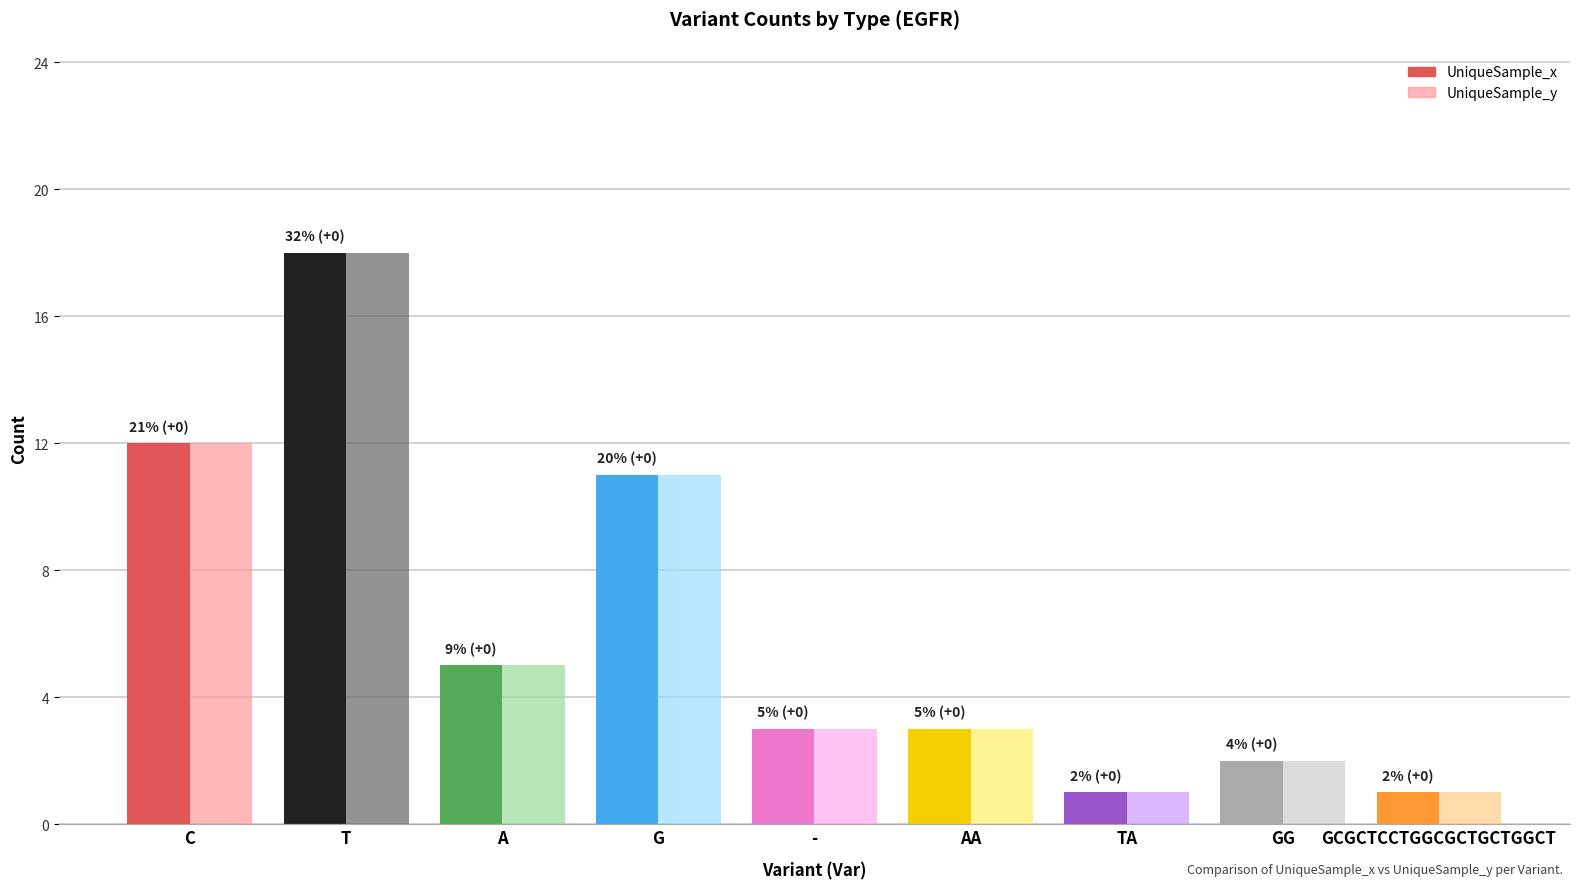

What is the label of the 7th bar from the right?

A